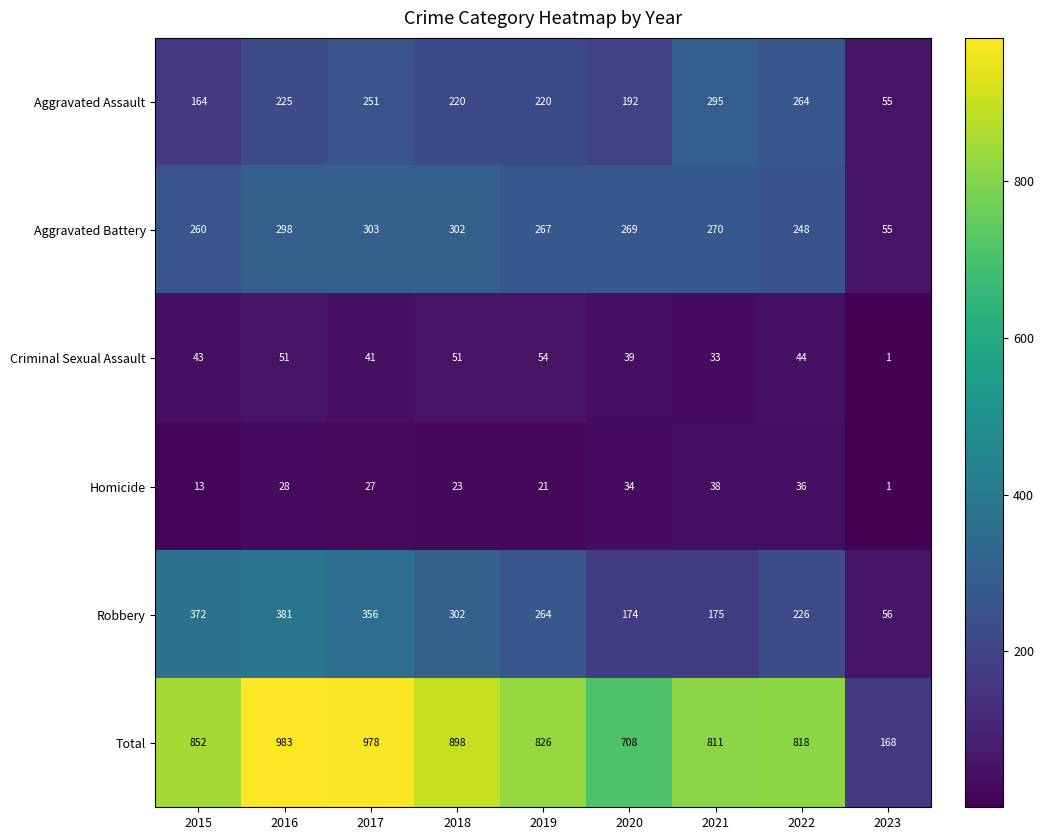

What is the difference between the maximum and minimum values in the Aggravated Battery series?

248